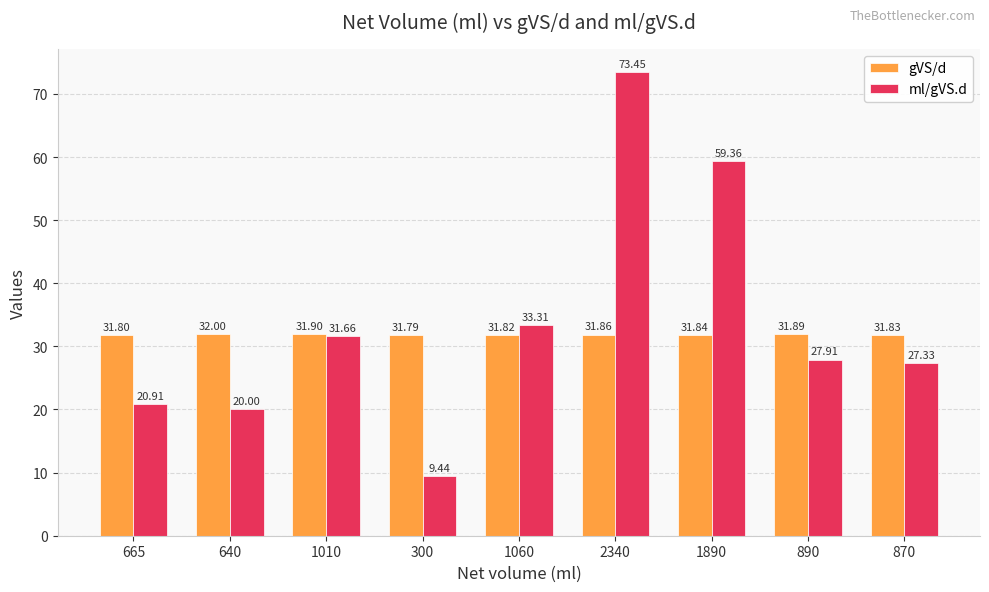

What is the total value across all series at 1010?

63.6